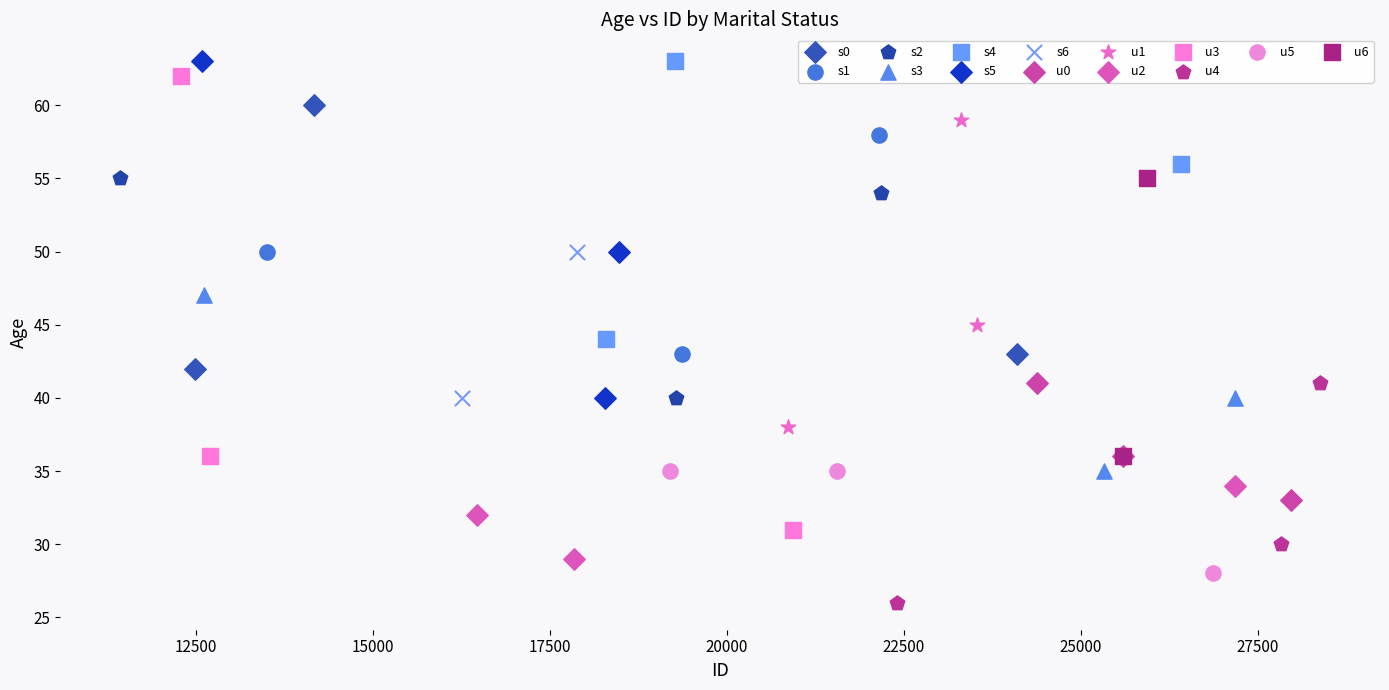

What are all the series names shown in the legend?

s0, s1, s2, s3, s4, s5, s6, u0, u1, u2, u3, u4, u5, u6